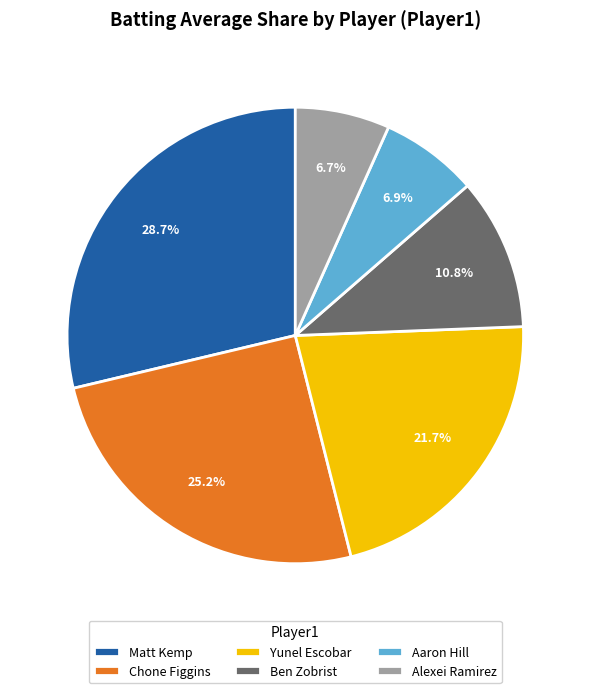

Is there any slice that represents more than half of the pie?

No